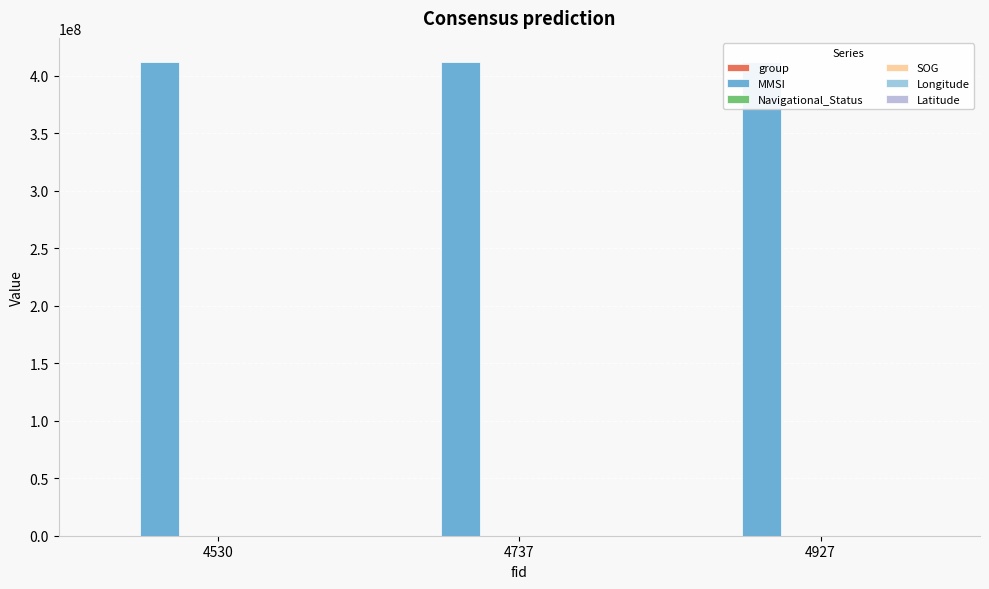

Between 4530 and 4737, which is larger?

4737